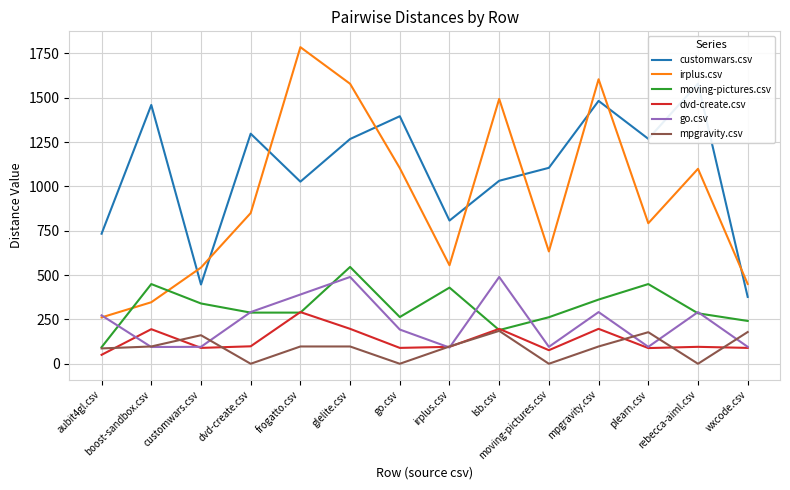

How many data points in irplus.csv are above 850?

6